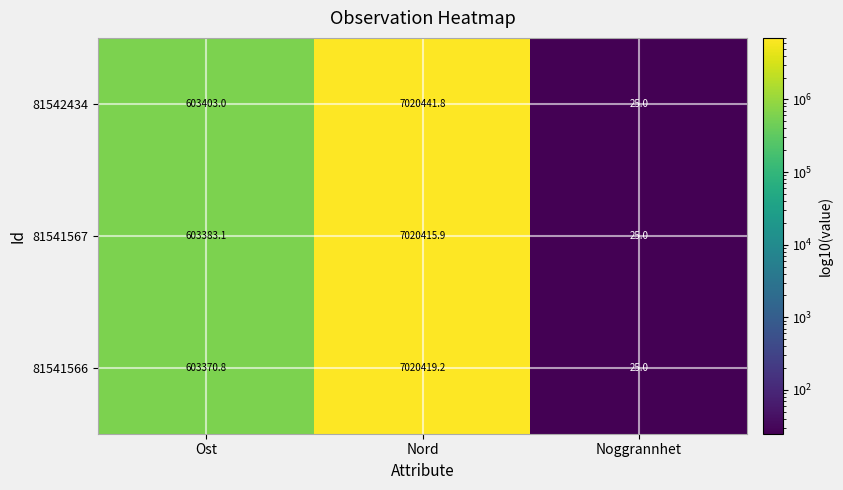

What is the average value of the 81542434 series?

2541289.9